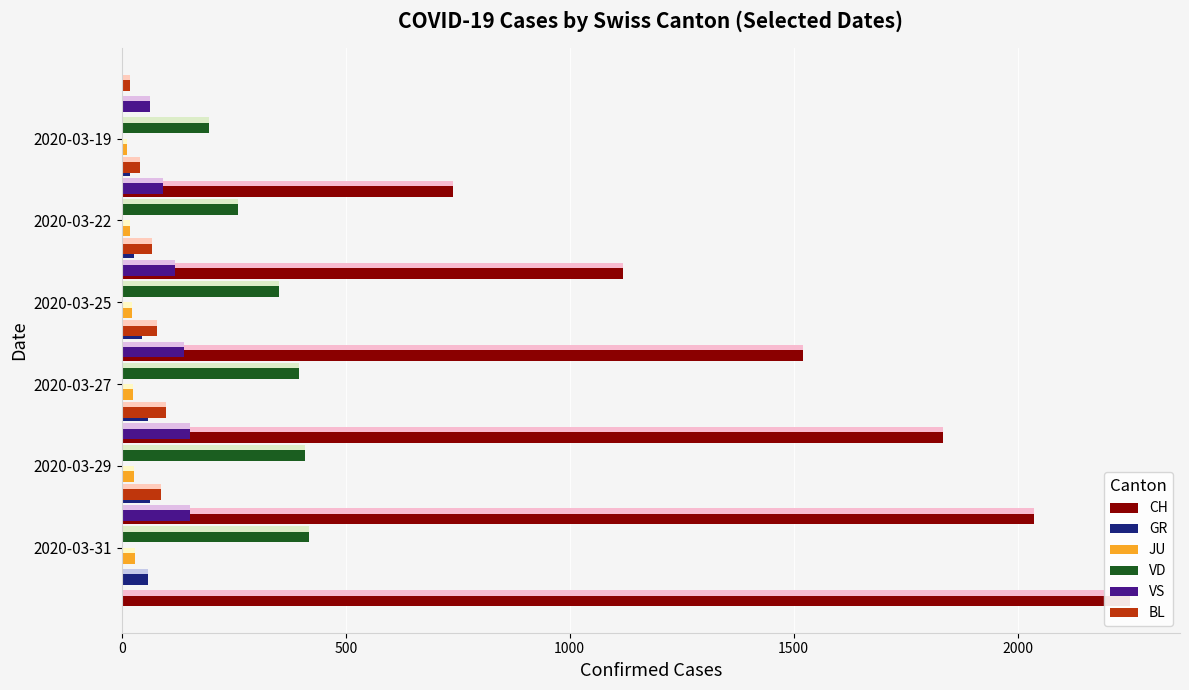

Is the value of VS at 500 greater than the value of VD at 0?

No